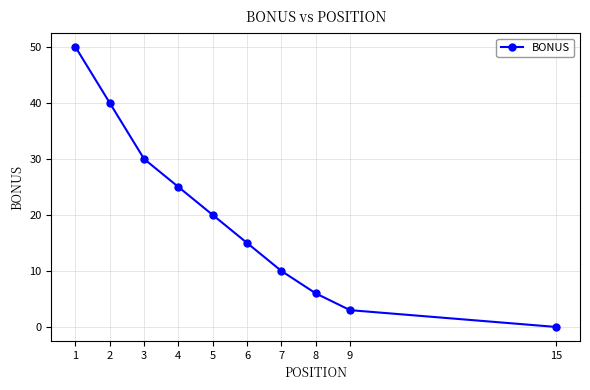

Is this an area chart (filled region under the line)?

No